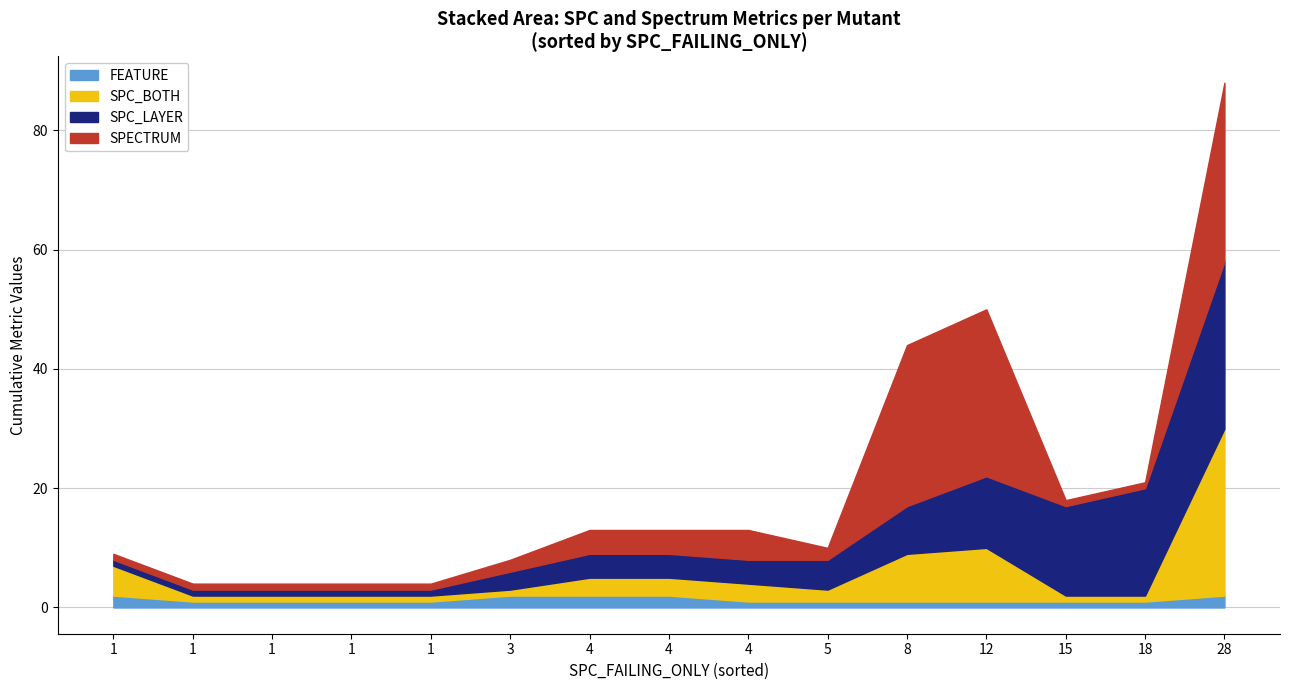

The value of FEATURE at 15 is 1. True or false?

True